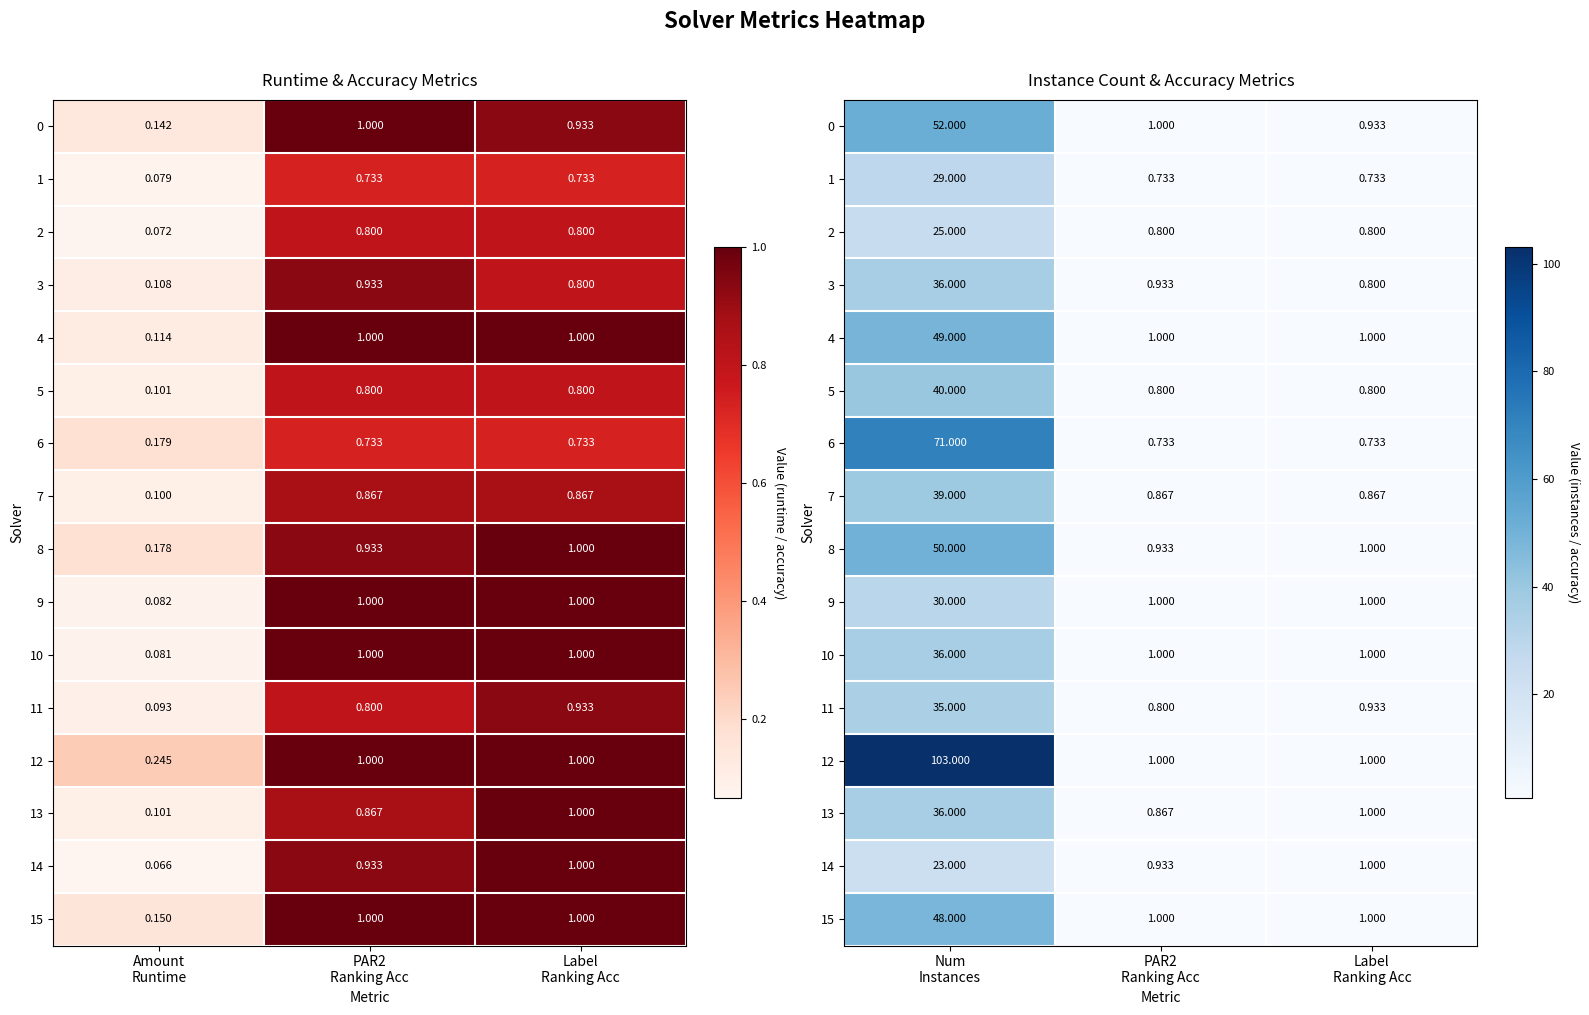

How many 4 values are between 1 and 49?

3